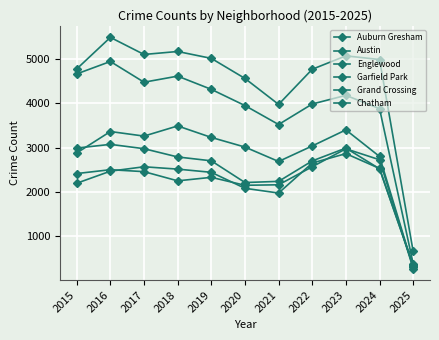

Reading left to right, transcribe all the data shown in this chart.

Auburn Gresham: 2987	3071	2973	2787	2700	2211	2237	2698	2987	2520	336
Austin: 4770	5481	5096	5163	5008	4556	3971	4763	5065	4982	658
Englewood: 4658	4938	4471	4608	4310	3945	3518	3980	4175	3876	383
Garfield Park: 2877	3360	3257	3486	3227	3010	2685	3035	3397	2798	297
Grand Crossing: 2413	2500	2456	2249	2328	2149	2160	2566	2971	2724	274
Chatham: 2195	2467	2566	2513	2441	2081	1974	2650	2862	2528	349